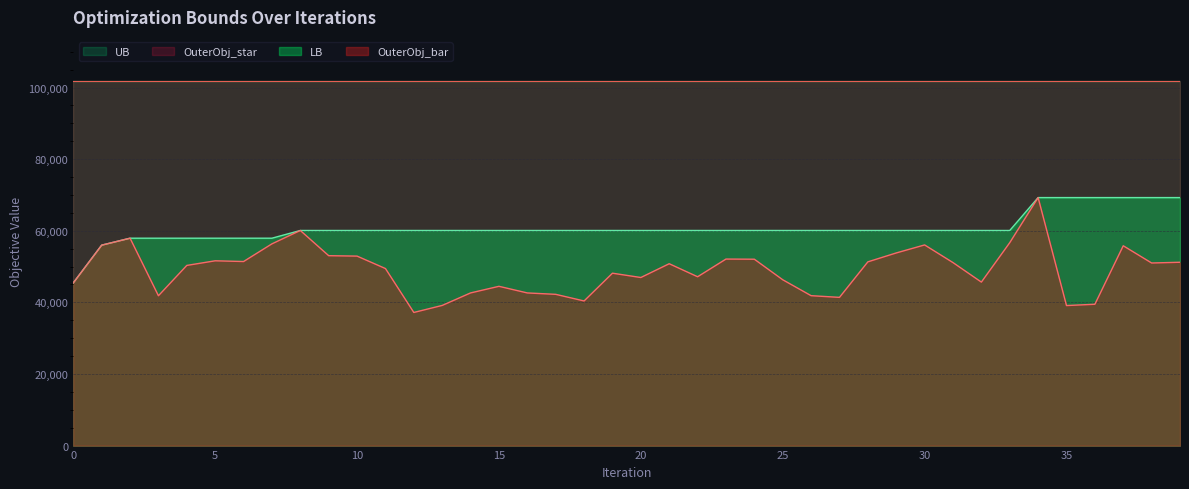

Does the chart display data point markers on the line(s)?

No